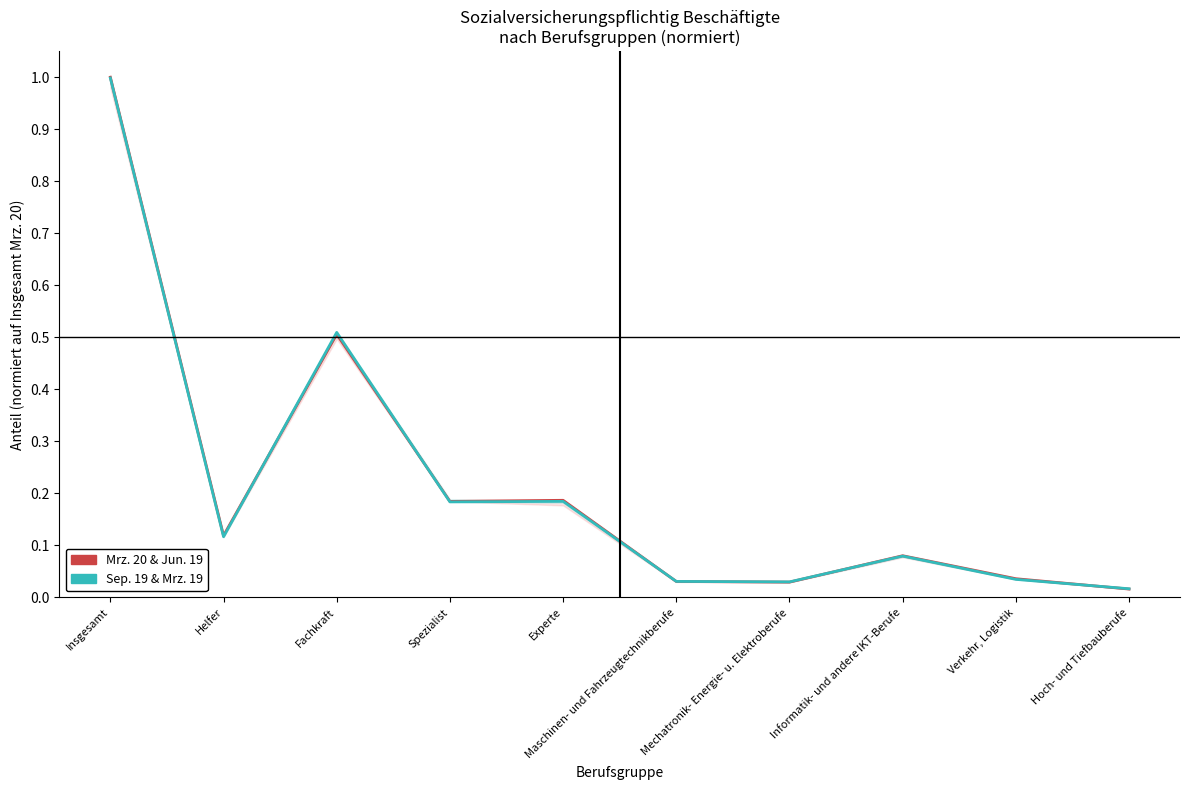

Which series changed the most between Insgesamt and Verkehr, Logistik?

Mrz. 20 & Jun. 19